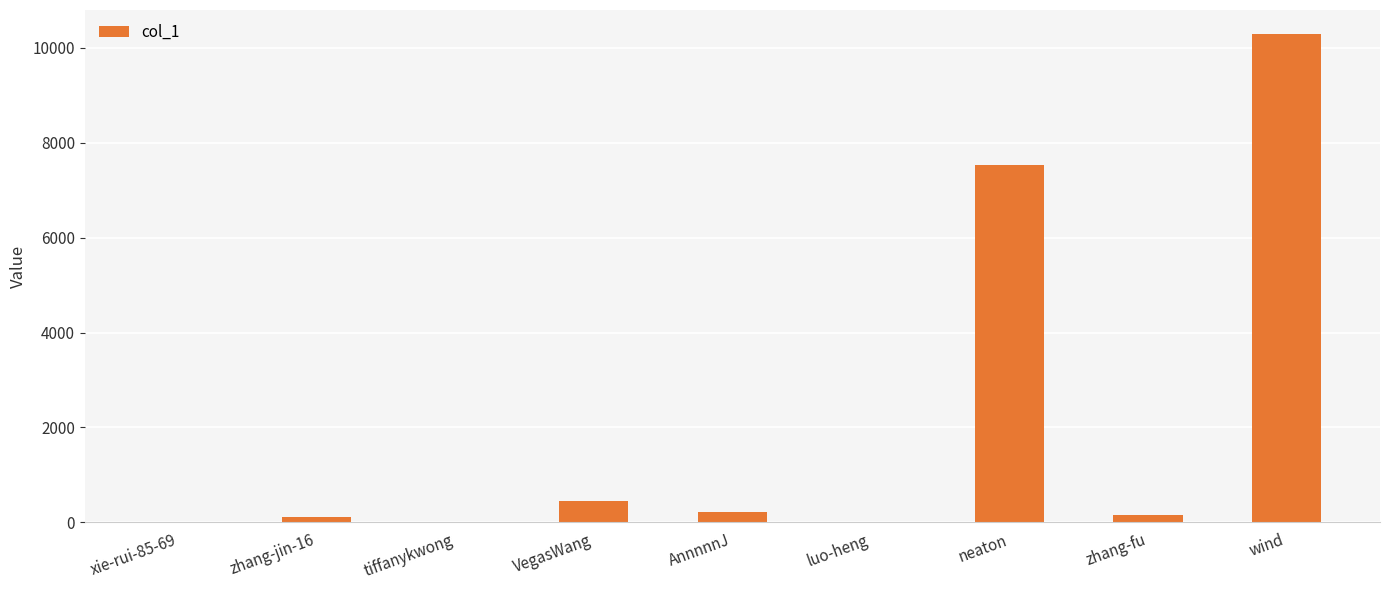

Count the number of data series in this chart.

1